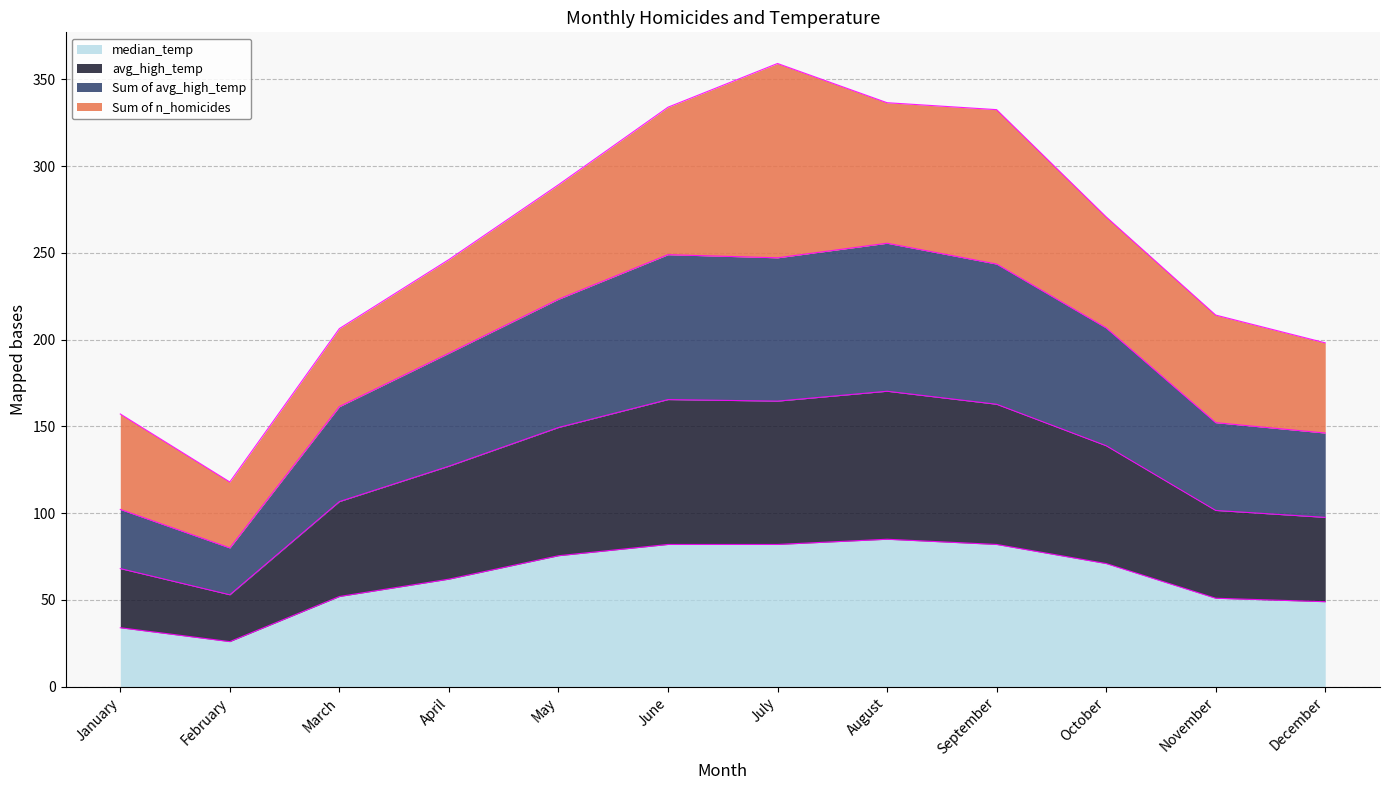

What is the average value of the median_temp series?

62.6